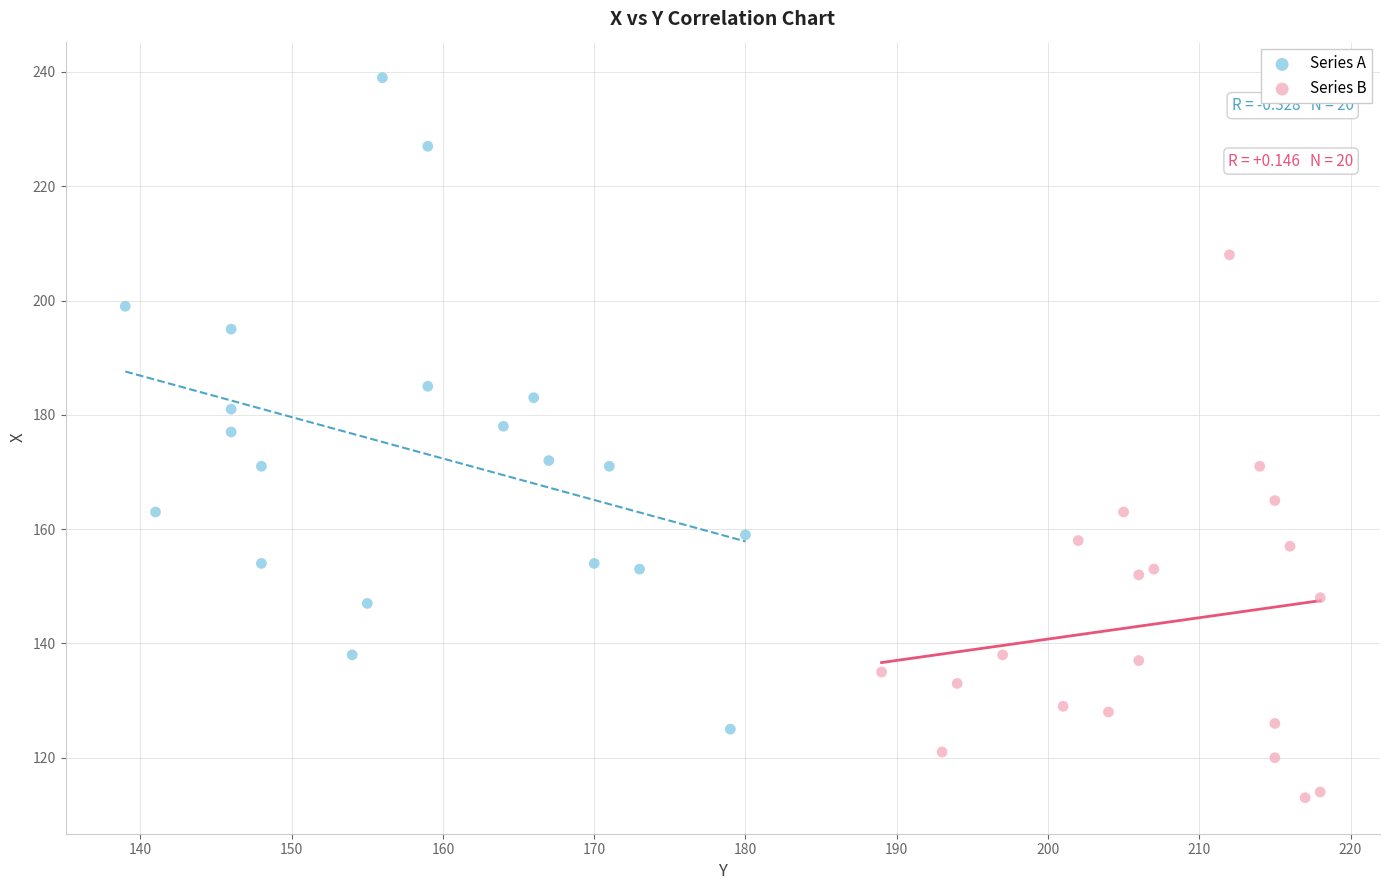

Which series reaches the maximum Y coordinate?

Series A